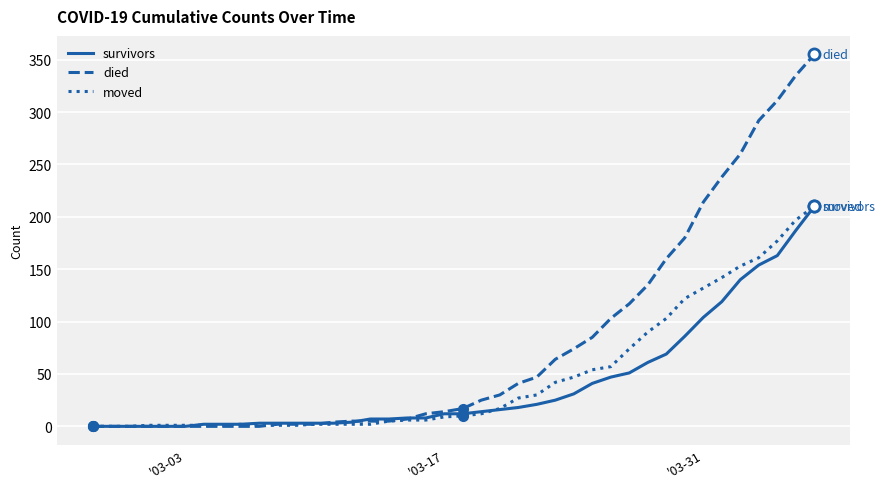

Which series has the widest spread of values?

died